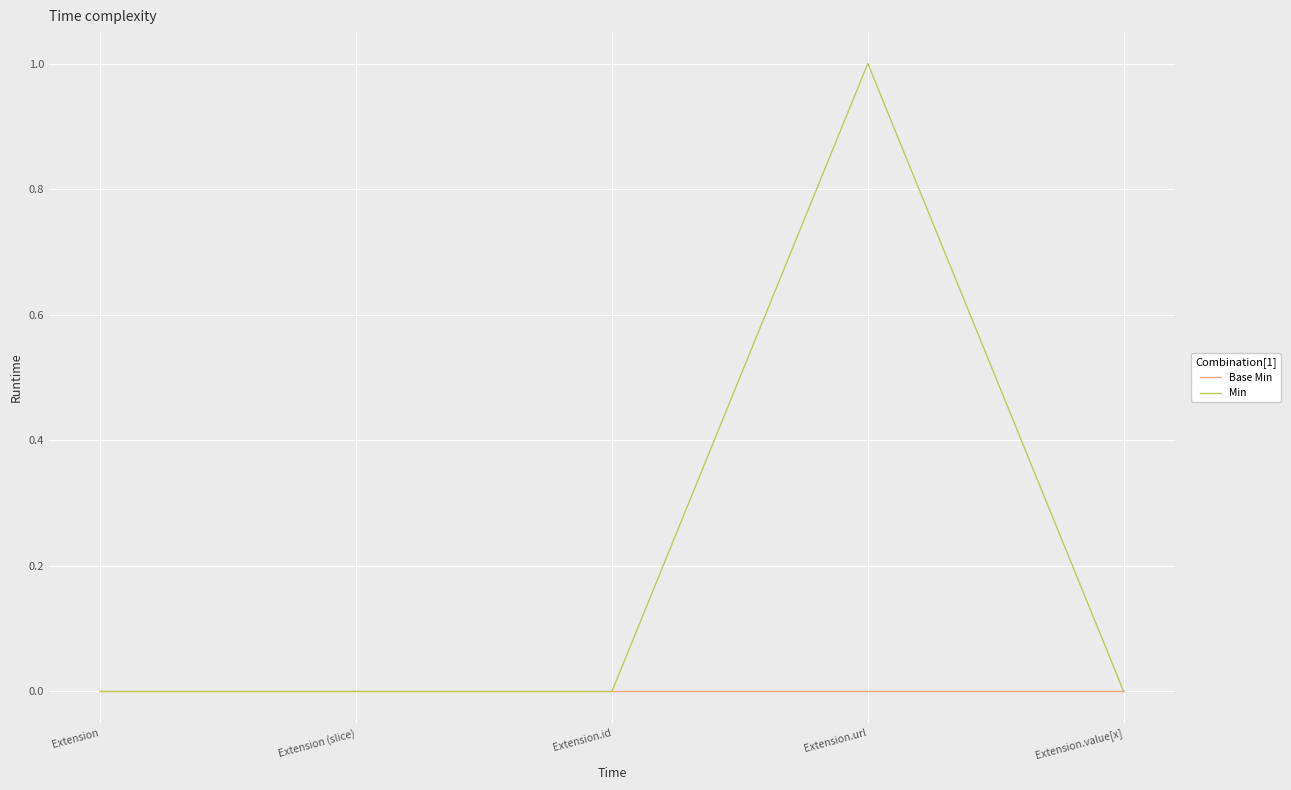

Is it true that Min equals 1 at Extension.value[x]?

False